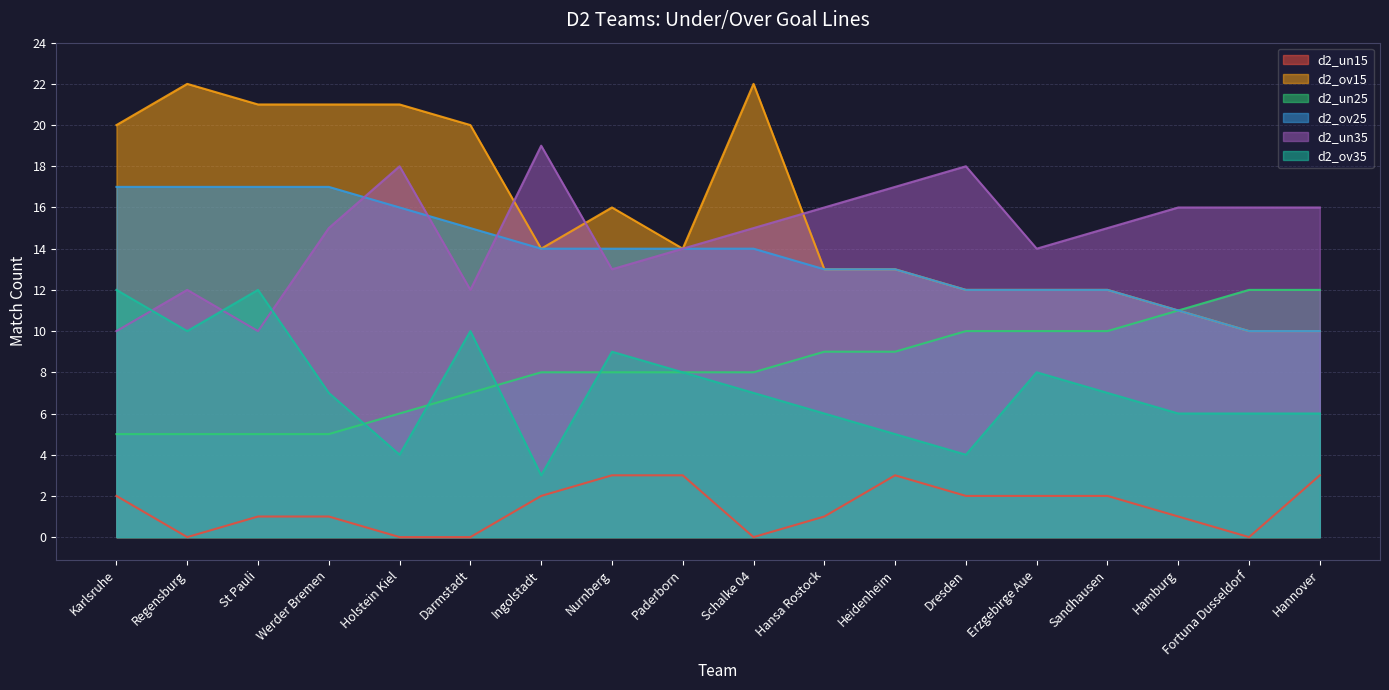

Rank the series at Ingolstadt from highest to lowest value.

d2_un35, d2_ov15, d2_ov25, d2_un25, d2_ov35, d2_un15